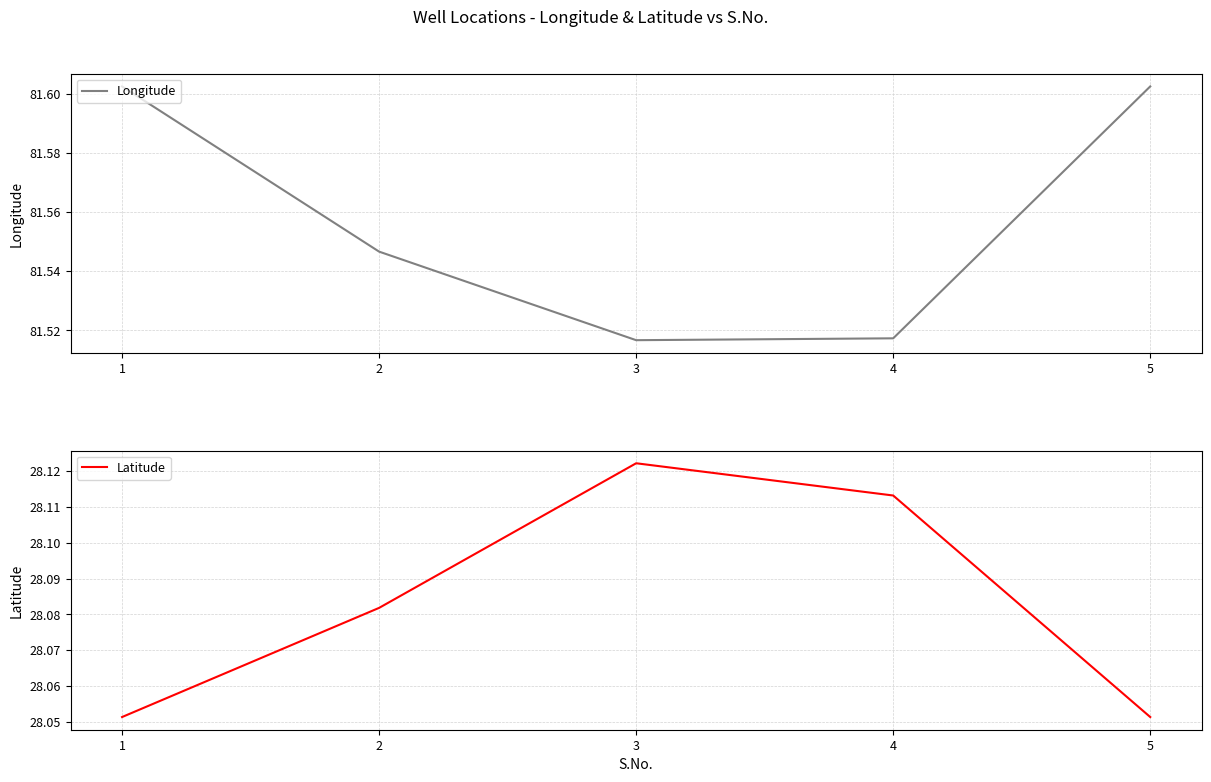

How many interior local valleys does the Longitude series have?

1